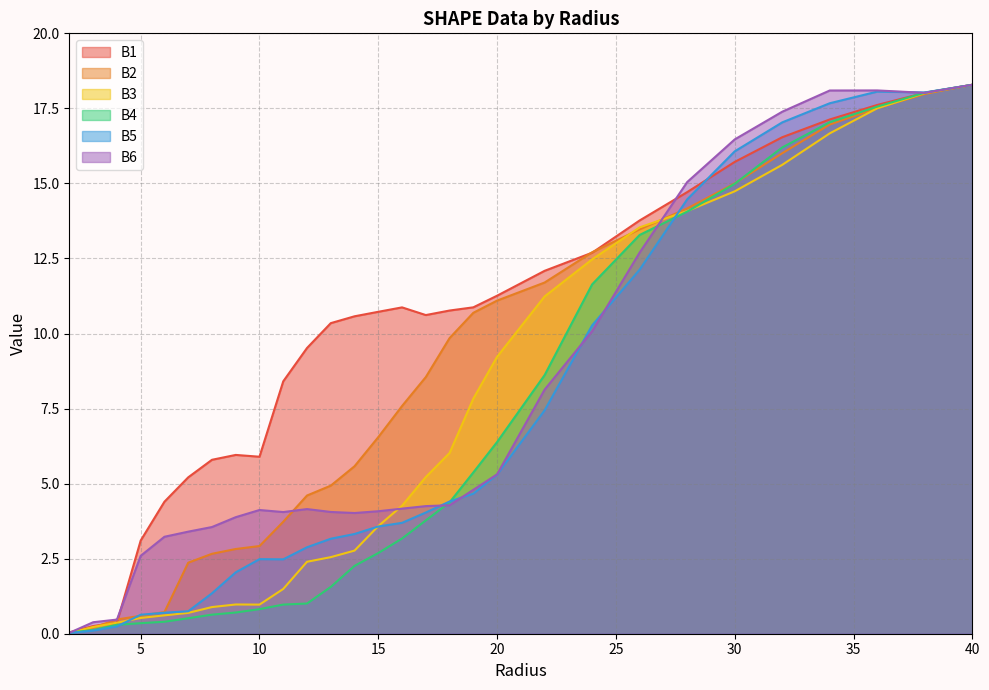

What position from the left is 5.0?

4